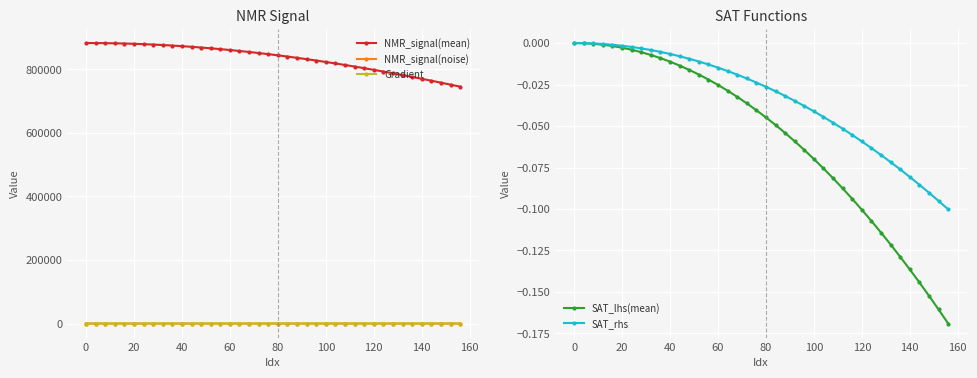

True or false: NMR_signal(noise) and NMR_signal(mean) intersect in this chart.

False